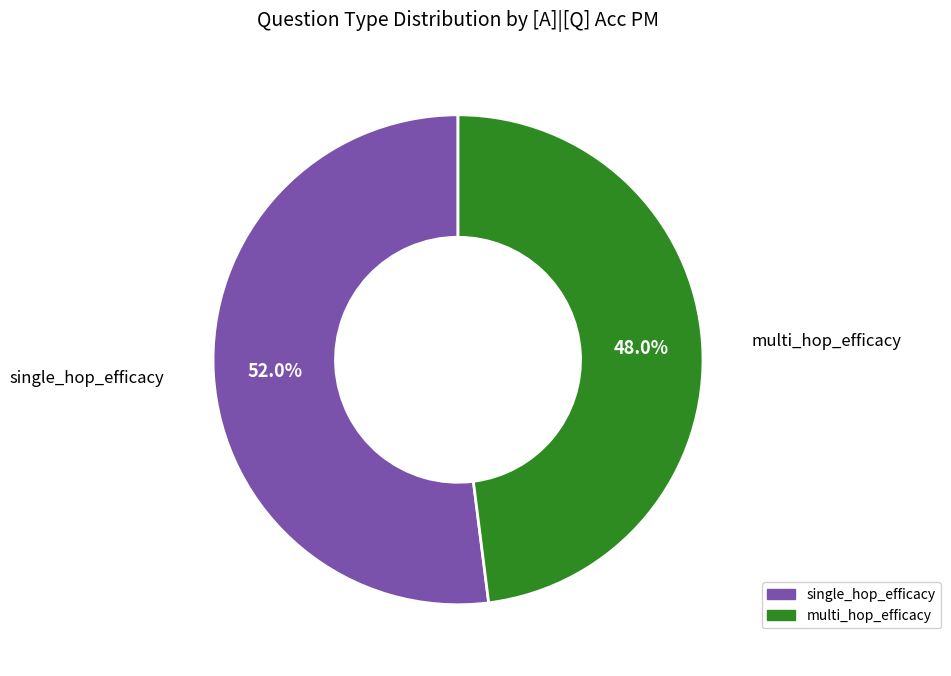

To the nearest percent, what is the difference between the largest and smallest slice percentages?

4%